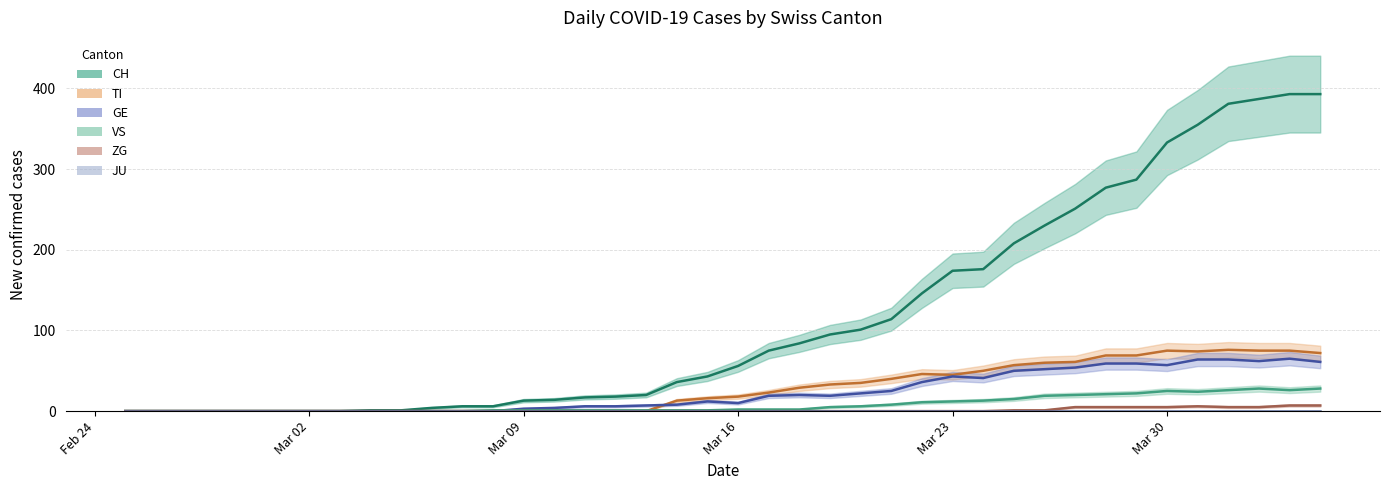

Which series has the widest spread of values?

CH